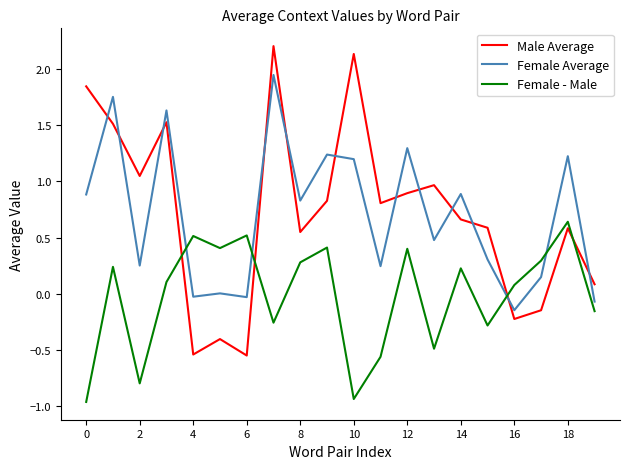

What is the maximum value shown in the chart?

2.2